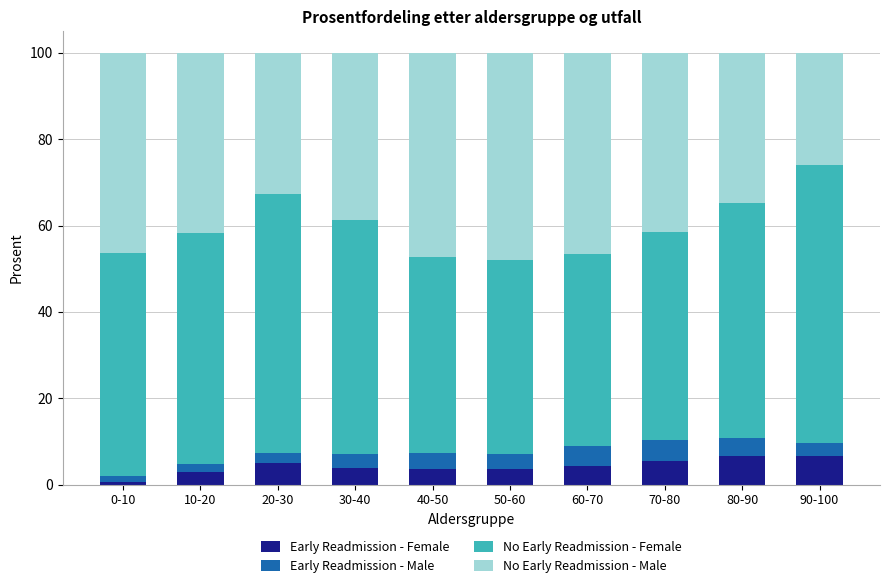

True or false: Early Readmission - Female has a value of 0.7 at 0-10.

True